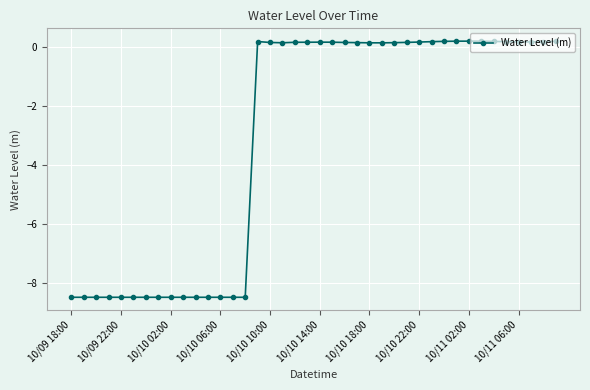

What is the minimum value shown in the chart?

-8.5